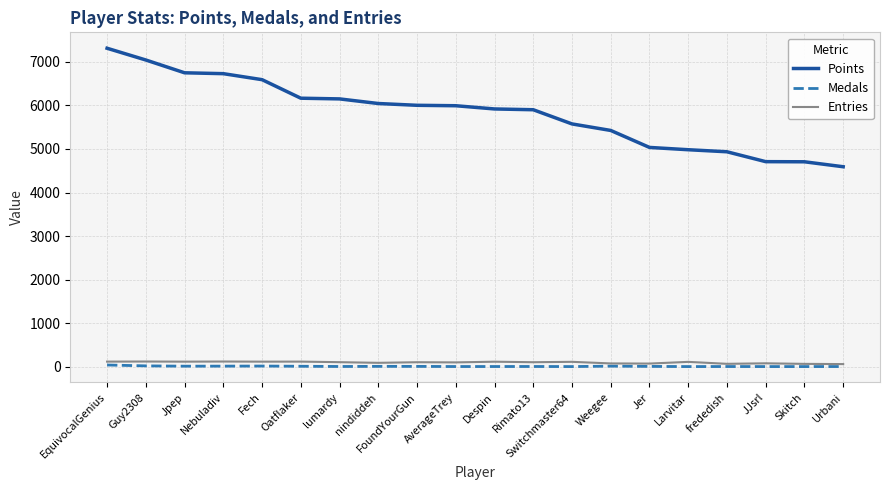

Which series changed the most between Fech and Rimato13?

Points